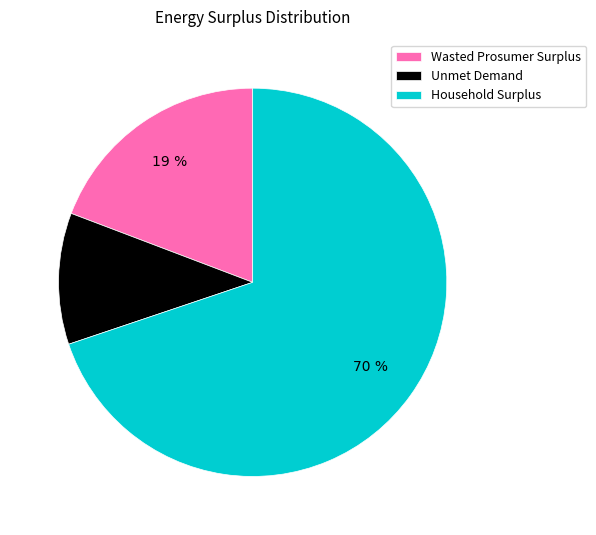

Do Wasted Prosumer Surplus and Unmet Demand together represent more than half of the pie?

No